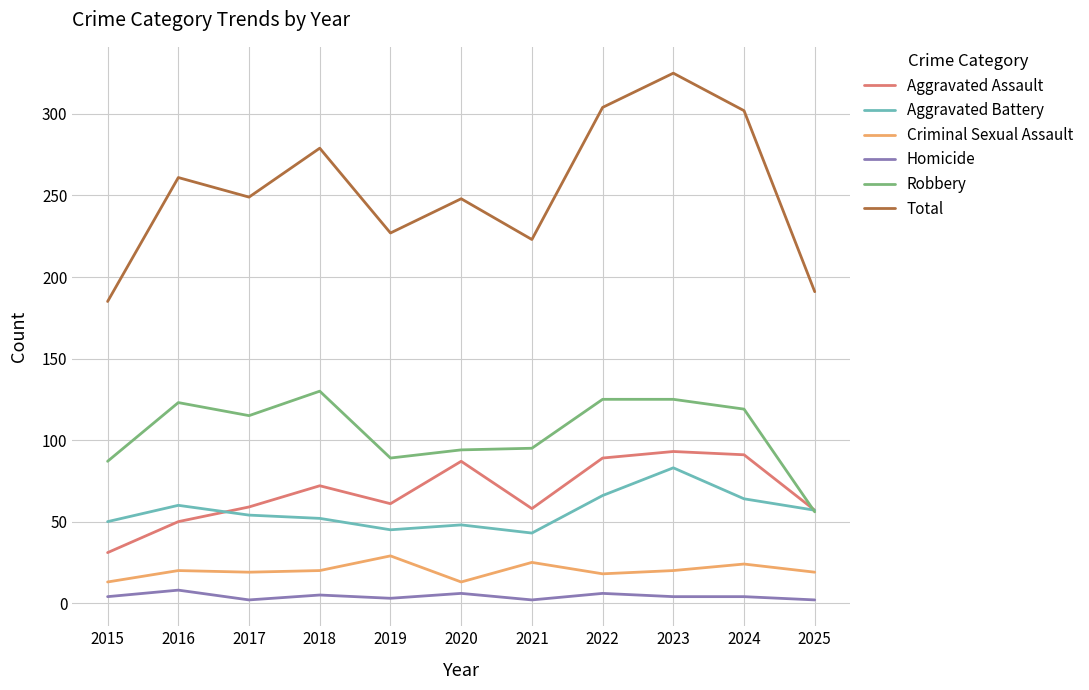

Count the Homicide values in the range 2 to 6.

10